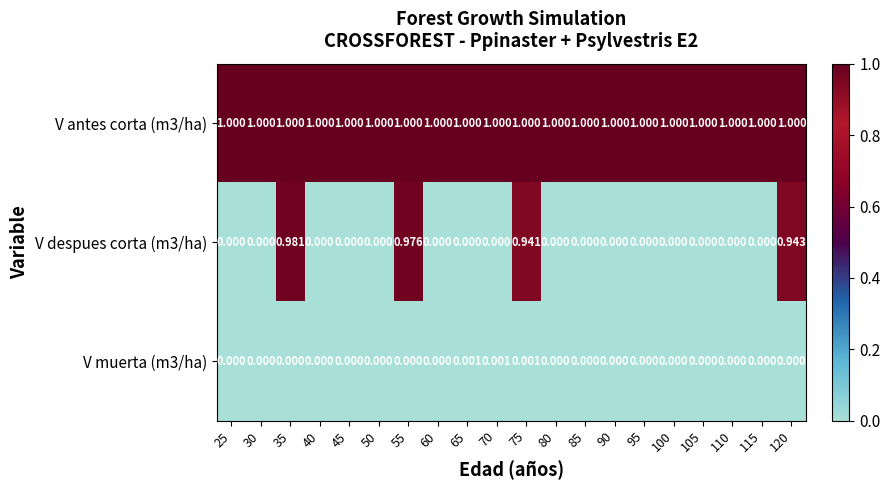

How many data points in V despues corta (m3/ha) are above 0?

4